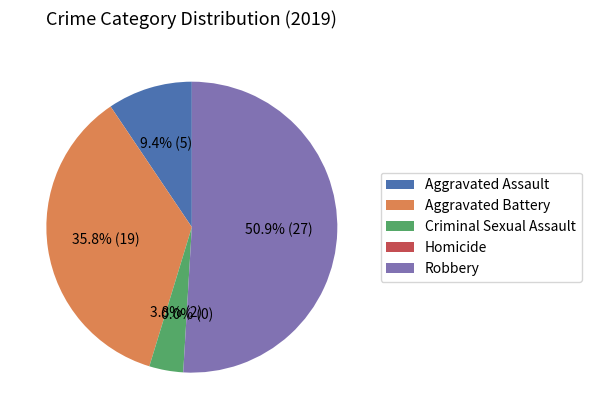

Is it true that Aggravated Battery is 36% of the pie?

True